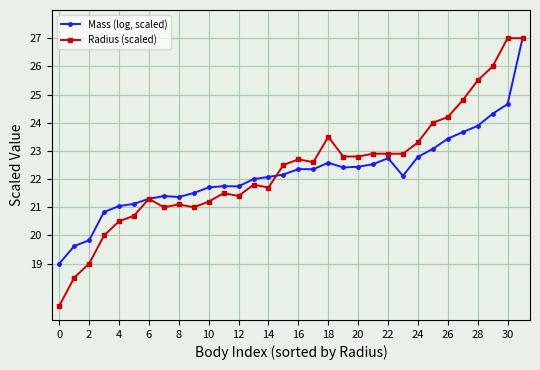

What is the smallest value displayed?

17.5